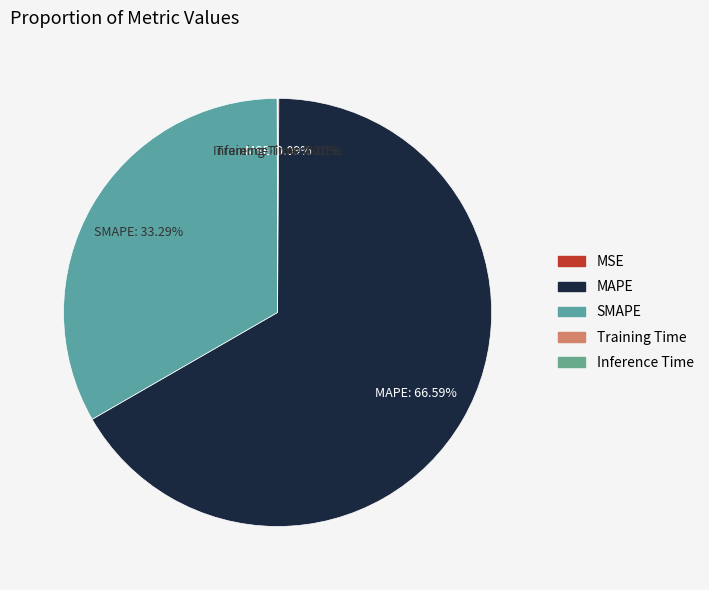

Combined, do SMAPE and MAPE account for over 50%?

Yes